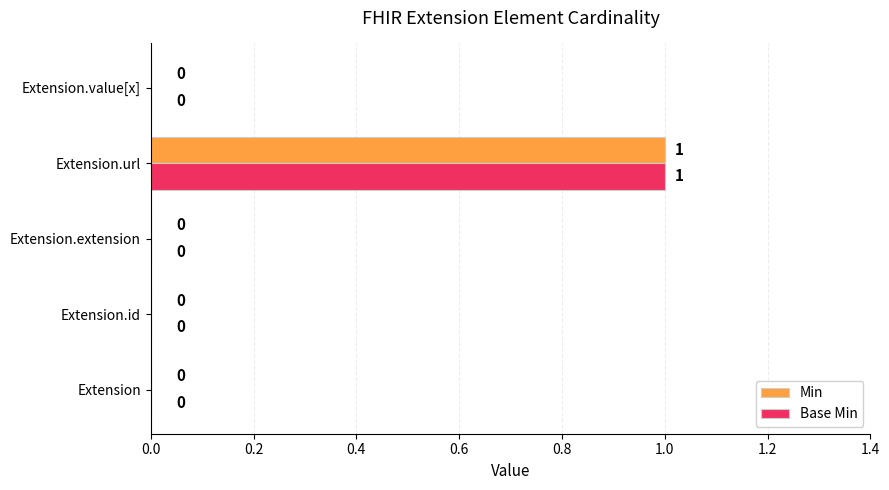

The value of Min at Extension.extension is -1. True or false?

False